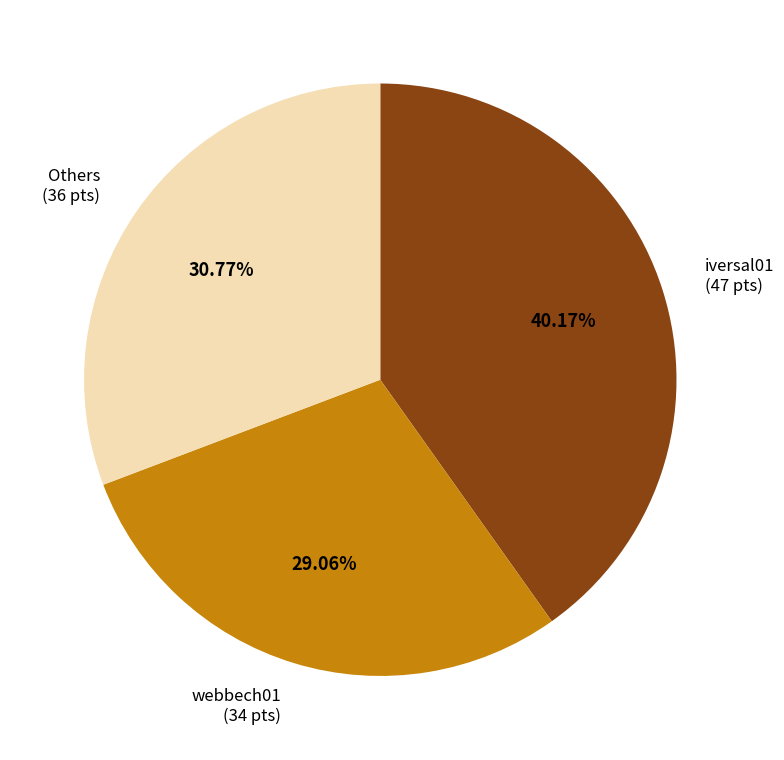

What is the ratio of the value at iversal01 to the value at webbech01?

1.4